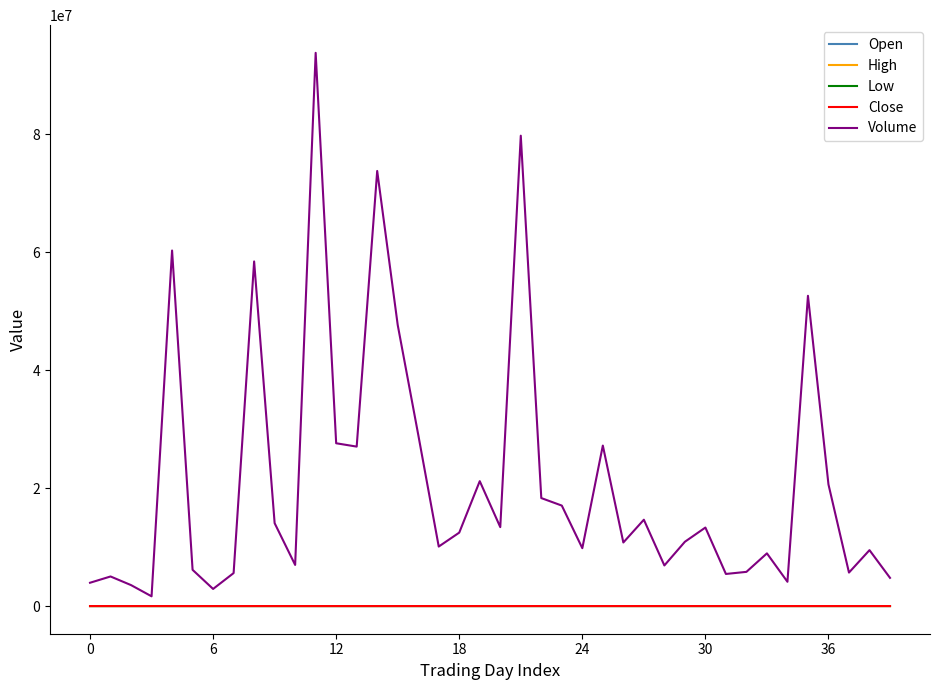

How many interior local peaks does the High series have?

11